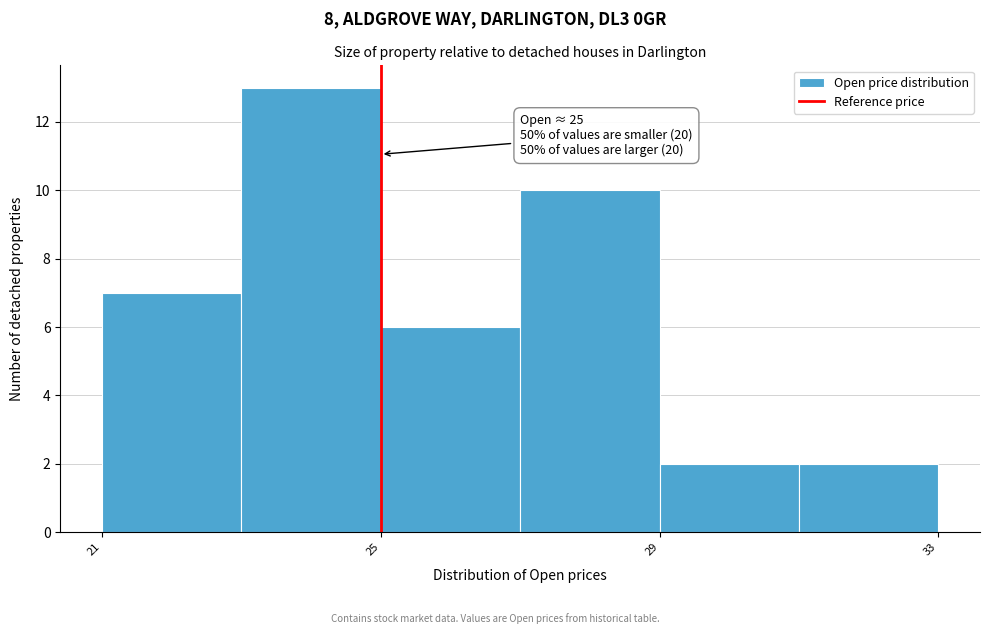

Over which range of the x-axis is the bar tallest?

23 to 25